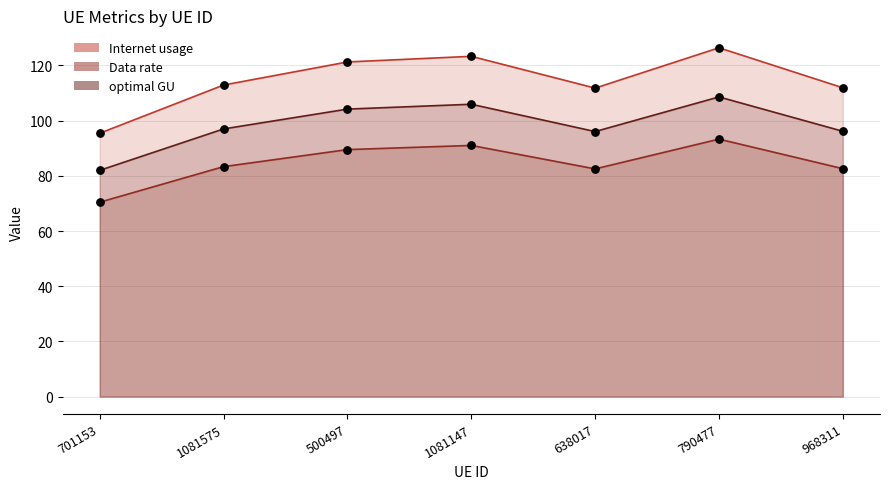

At how many categories does at least one series exceed 122?

2